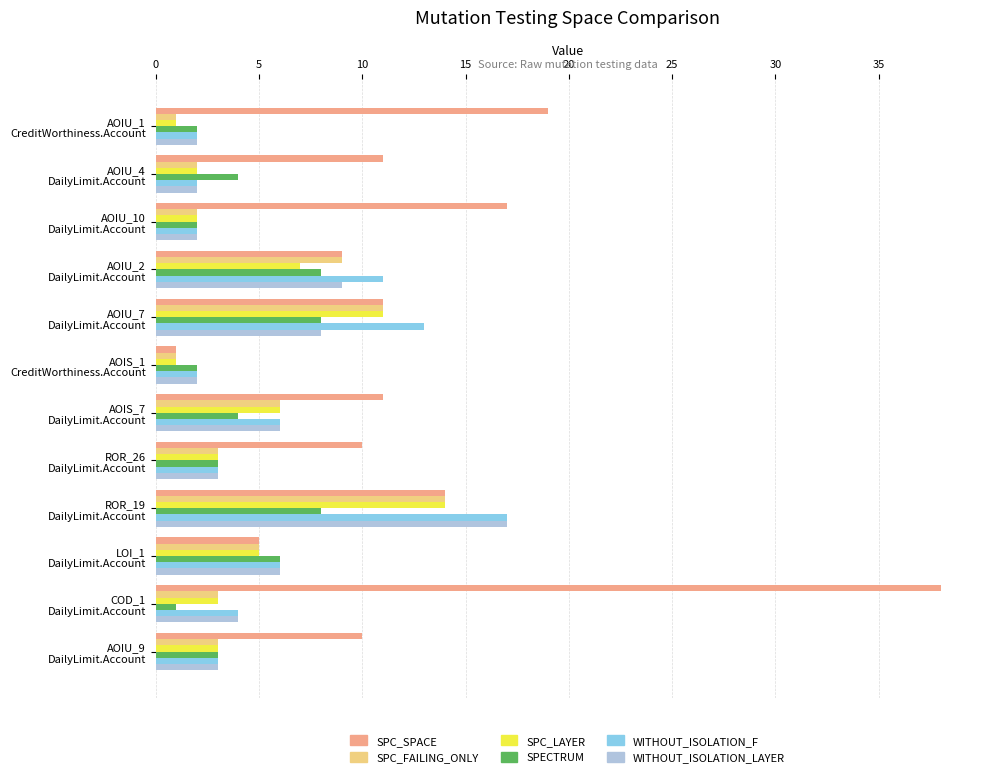

What is the average value of the WITHOUT_ISOLATION_F series?

6